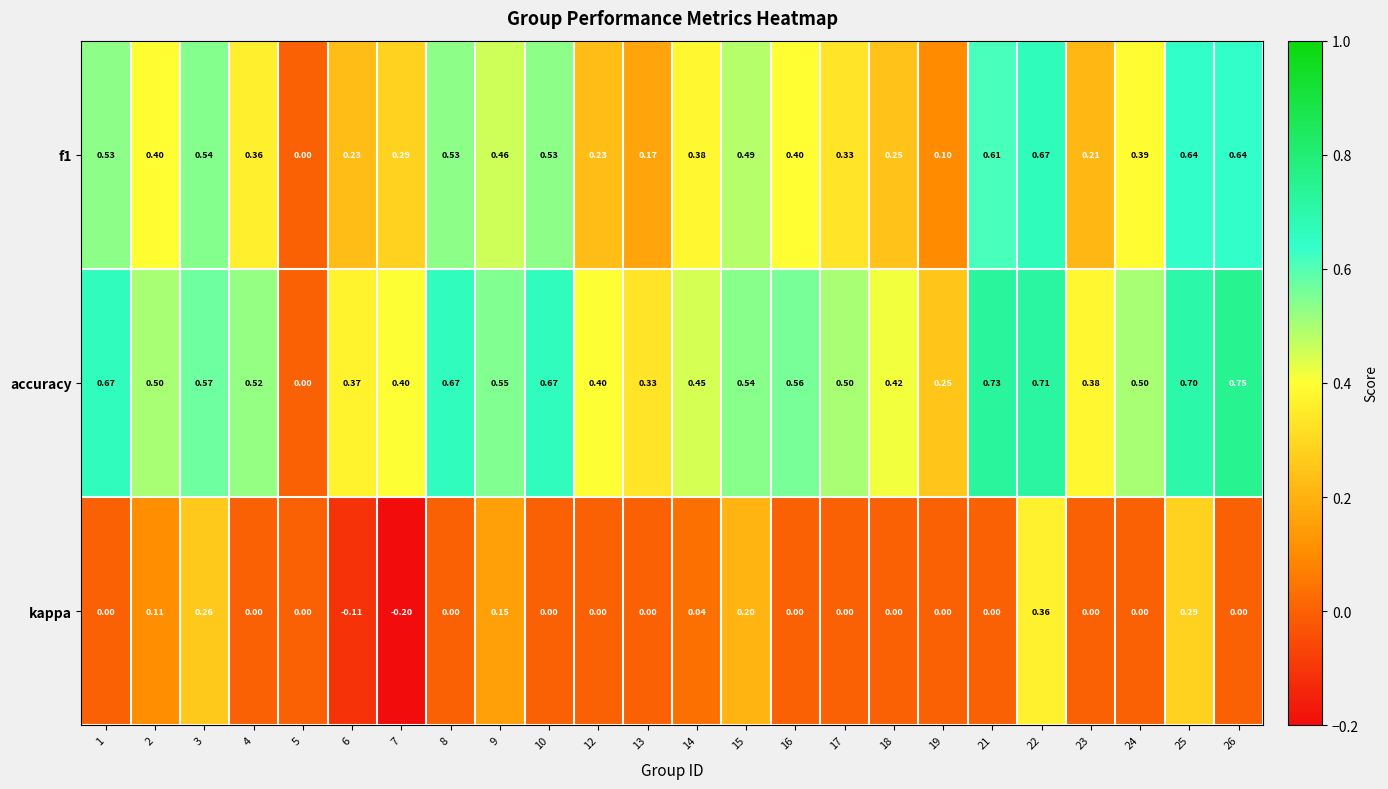

Is the value of accuracy at 1 greater than the value of kappa at 21?

Yes